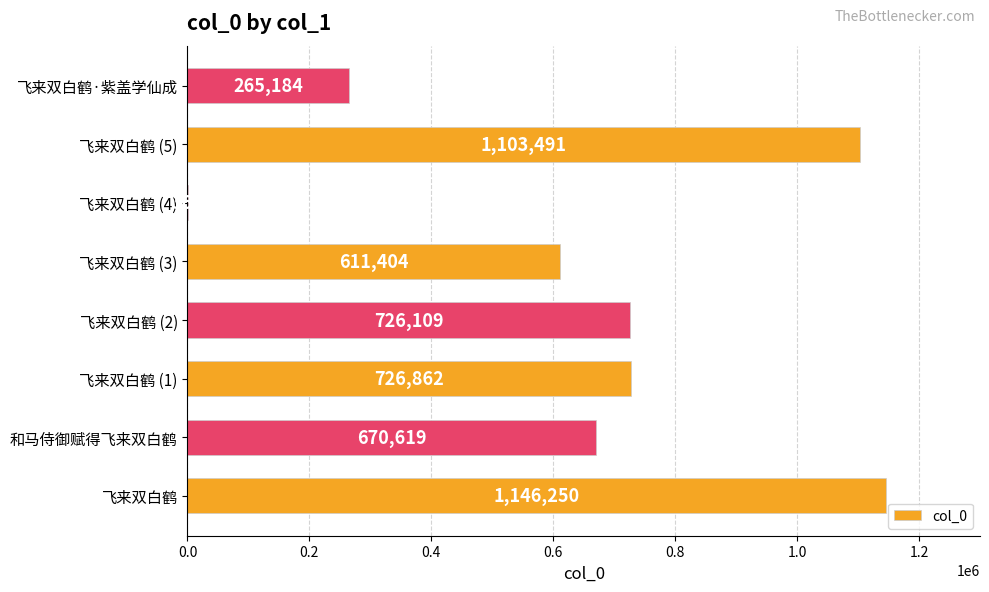

Is it true that the value at 飞来双白鹤 (1) is 1271969?

False